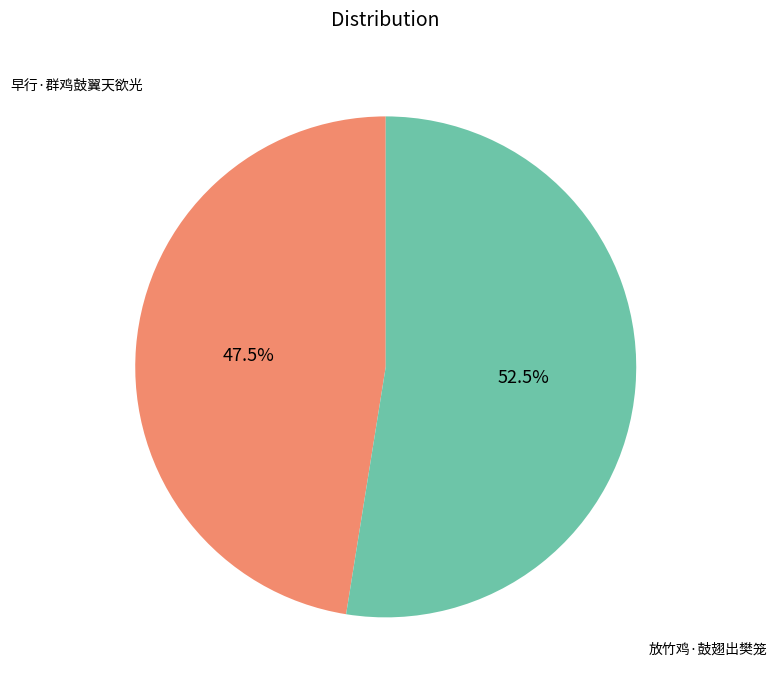

Is there a majority slice in this chart?

Yes